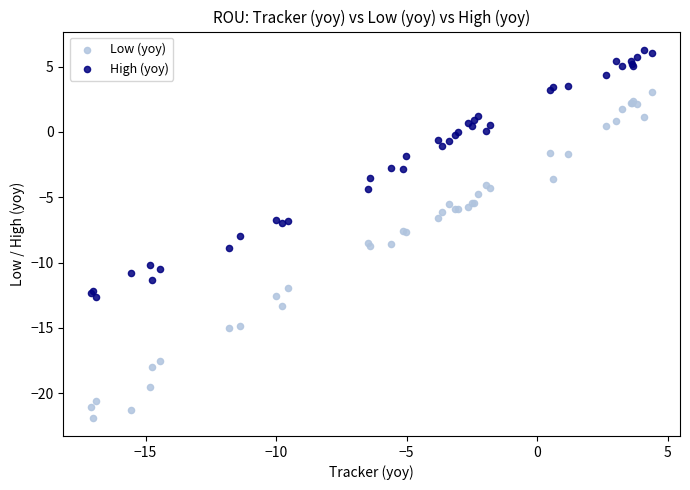

What are all the series names shown in the legend?

Low (yoy), High (yoy)